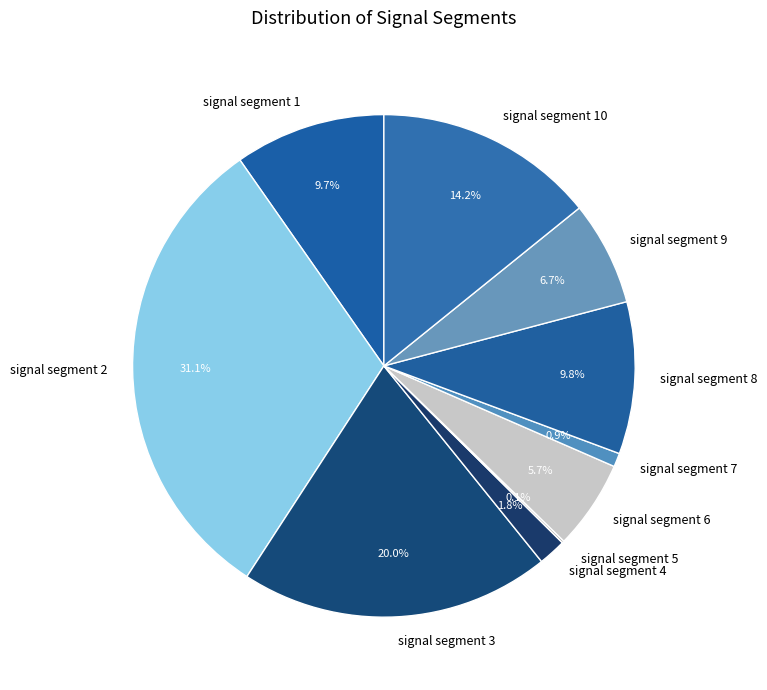

What percentage is NOT represented by signal segment 2?

68.9%